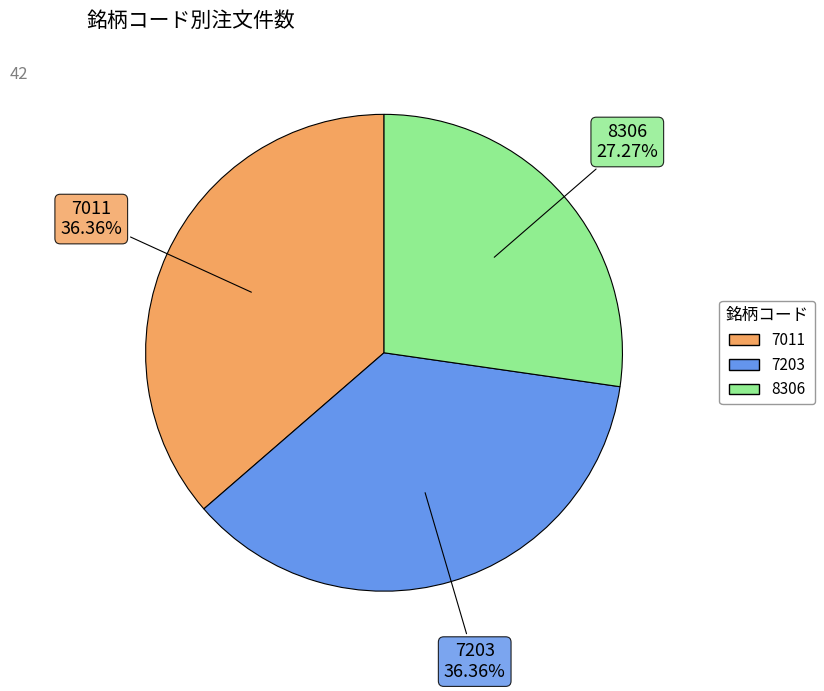

To the nearest percent, what is the average slice percentage?

33%